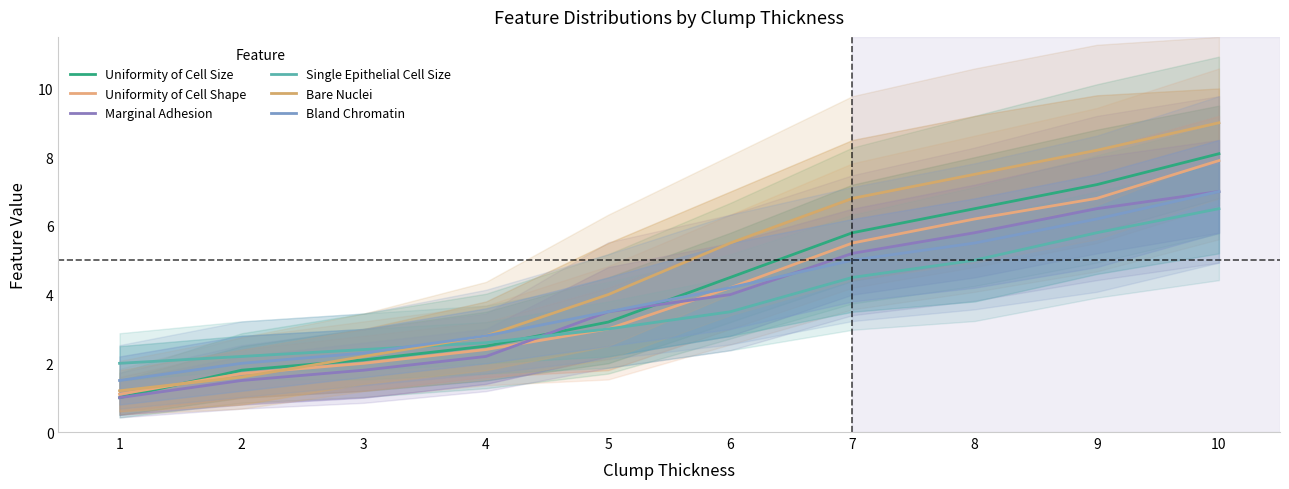

List the series in order of their peak value, lowest first.

Single Epithelial Cell Size, Marginal Adhesion, Bland Chromatin, Uniformity of Cell Shape, Uniformity of Cell Size, Bare Nuclei